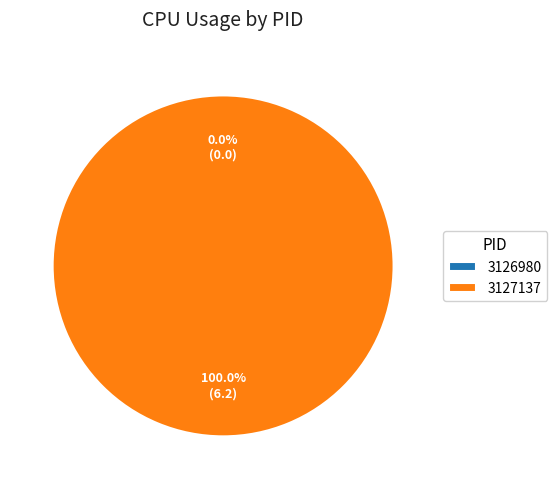

To the nearest percent, what is the average slice percentage?

50%